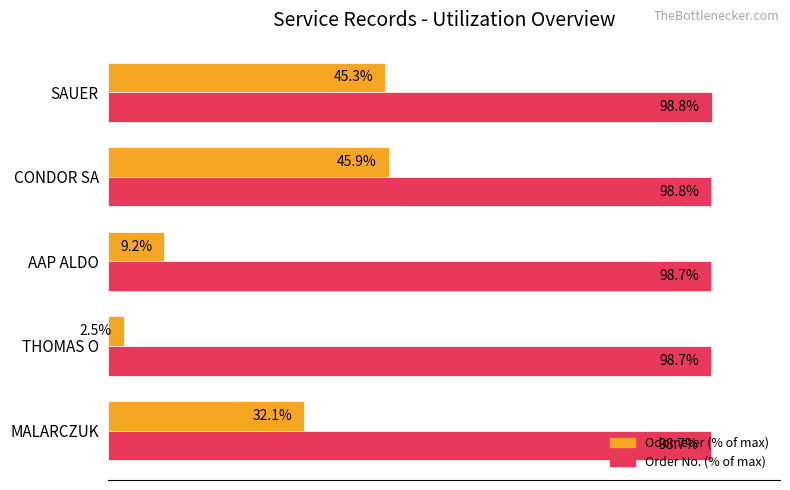

Which category has the lowest value across all series?

THOMAS O